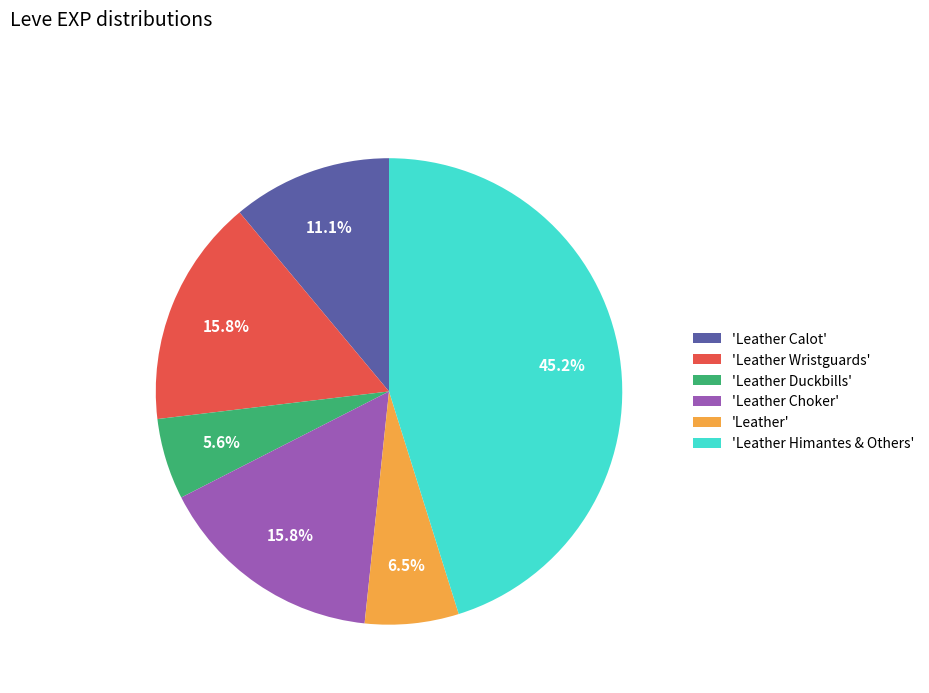

To the nearest percent, what is the difference between the largest and smallest slice percentages?

40%